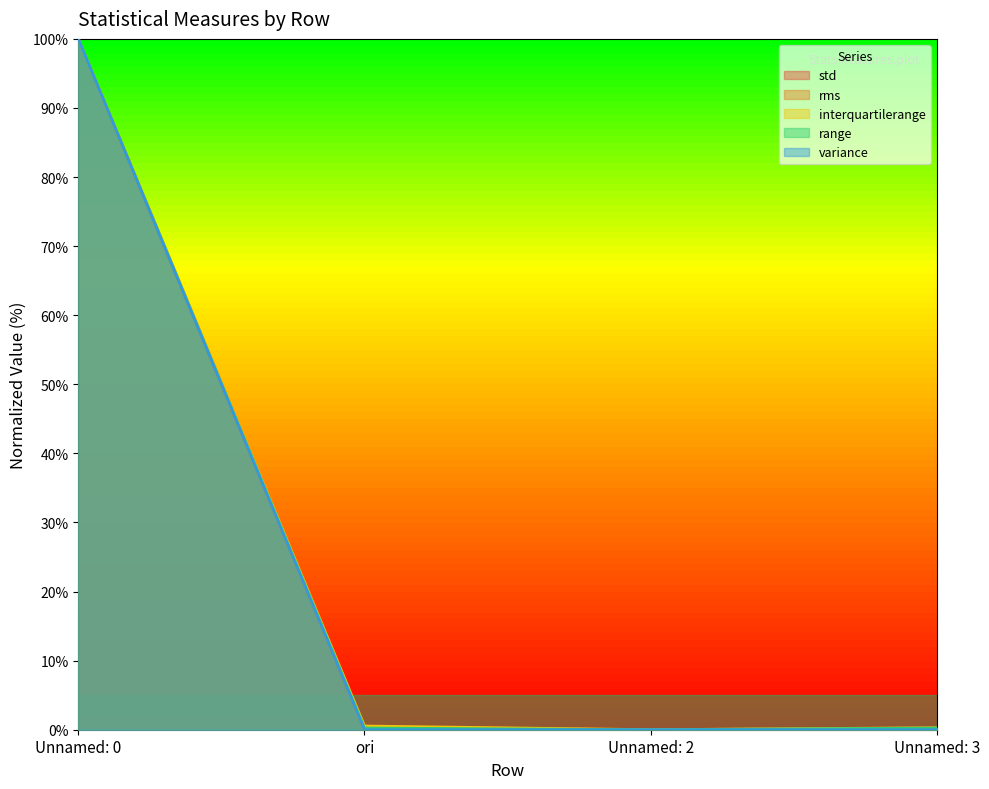

Which series changed the most between ori and Unnamed: 3?

interquartilerange